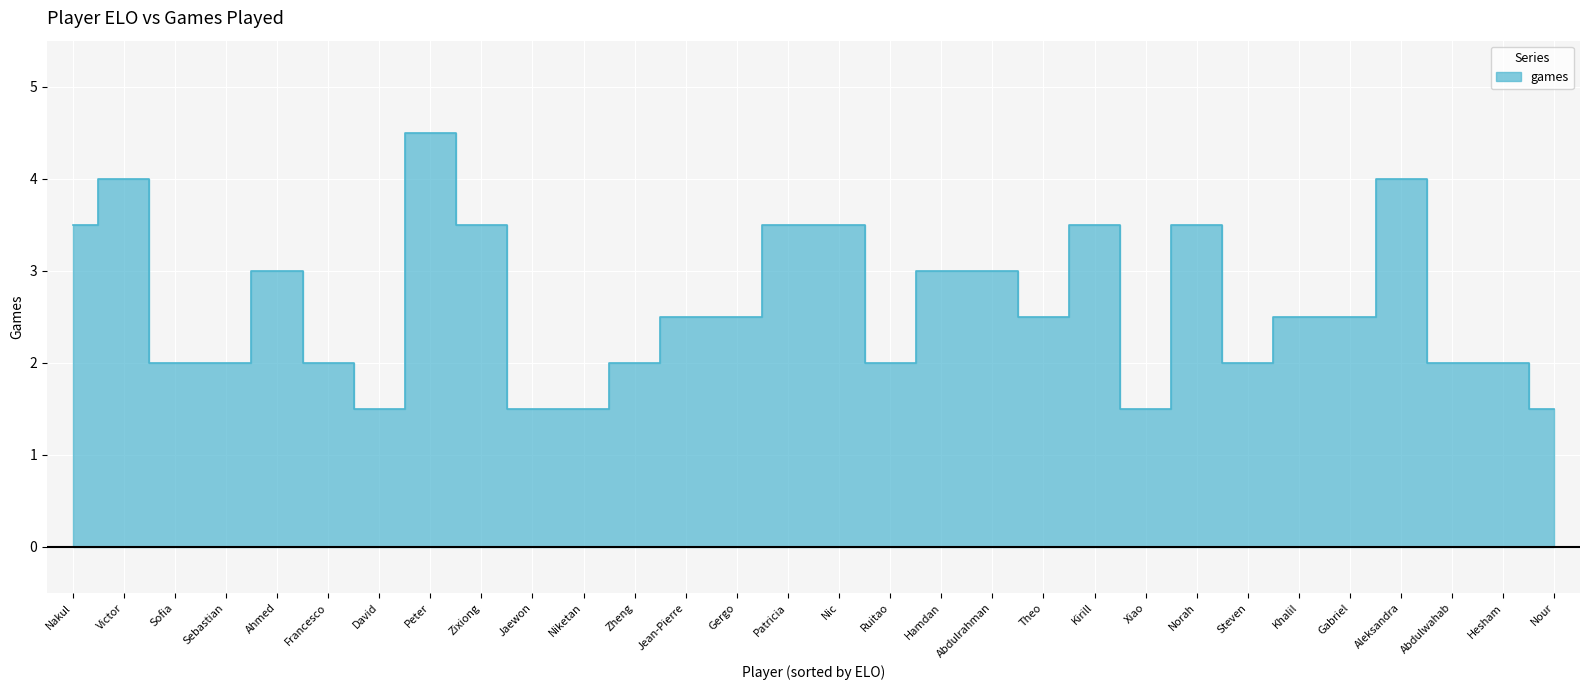

Where is the data nearest to the value 3?

Ahmed